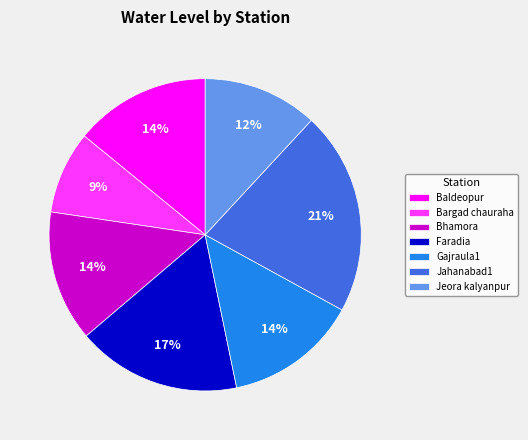

Do Baldeopur and Gajraula1 together represent more than half of the pie?

No